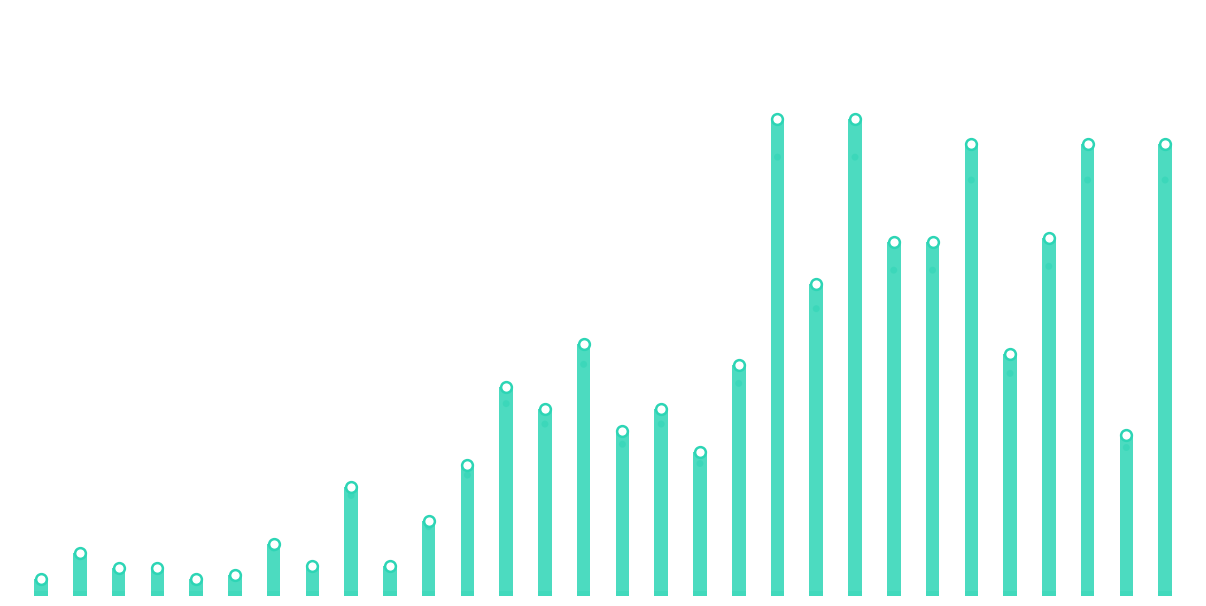

Between 17 and 24, which is larger?

24